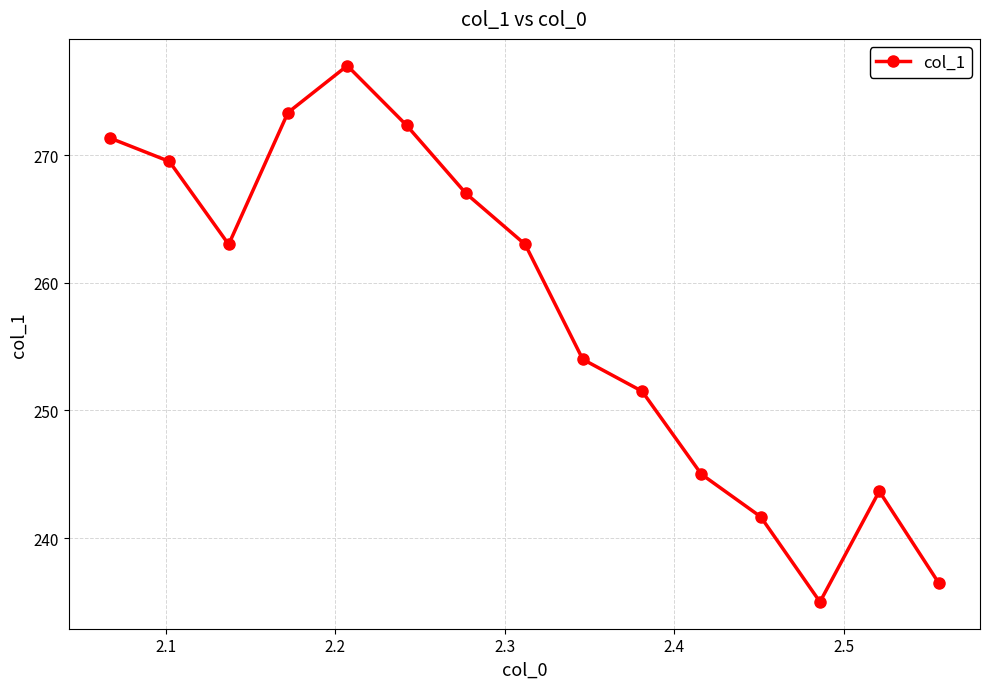

What is the difference between the second highest and second lowest values?

36.8